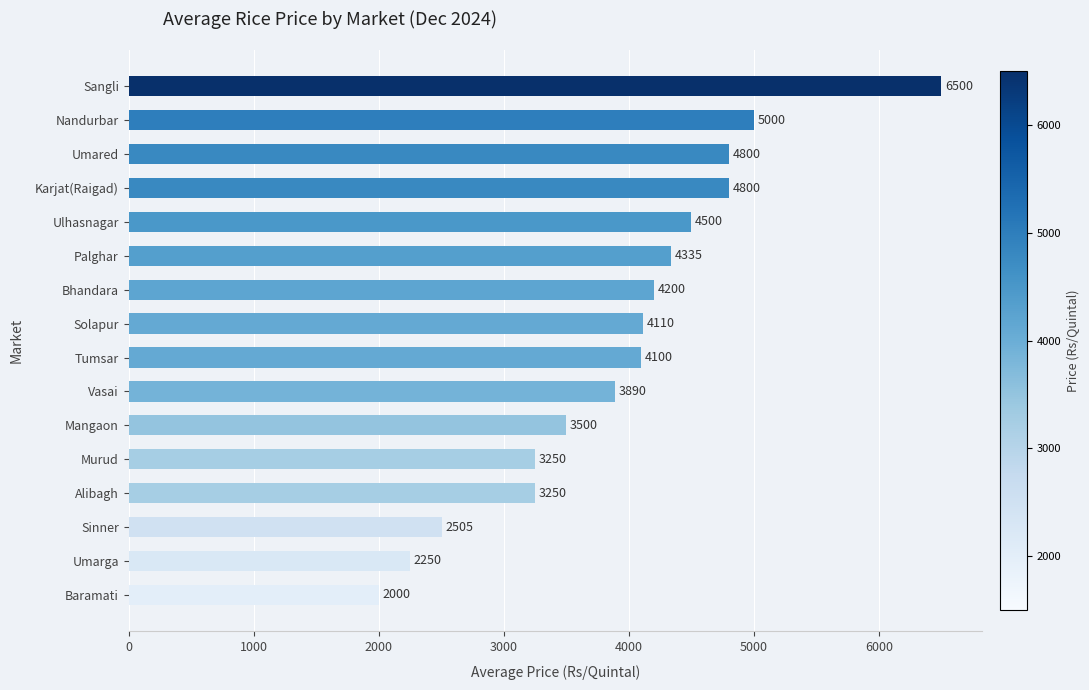

What is the difference between the maximum and minimum values?

4500